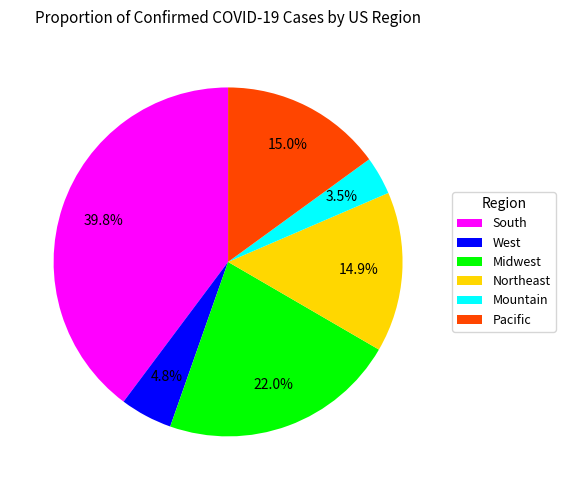

Does Midwest represent more than half of the total?

No